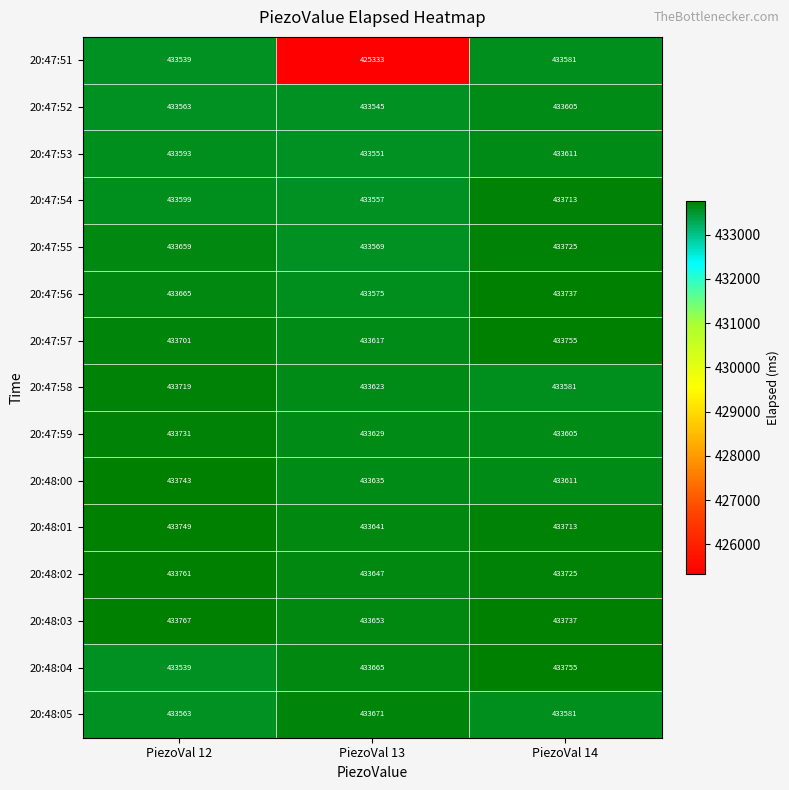

How many data points in 20:48:02 are less than 433725?

1